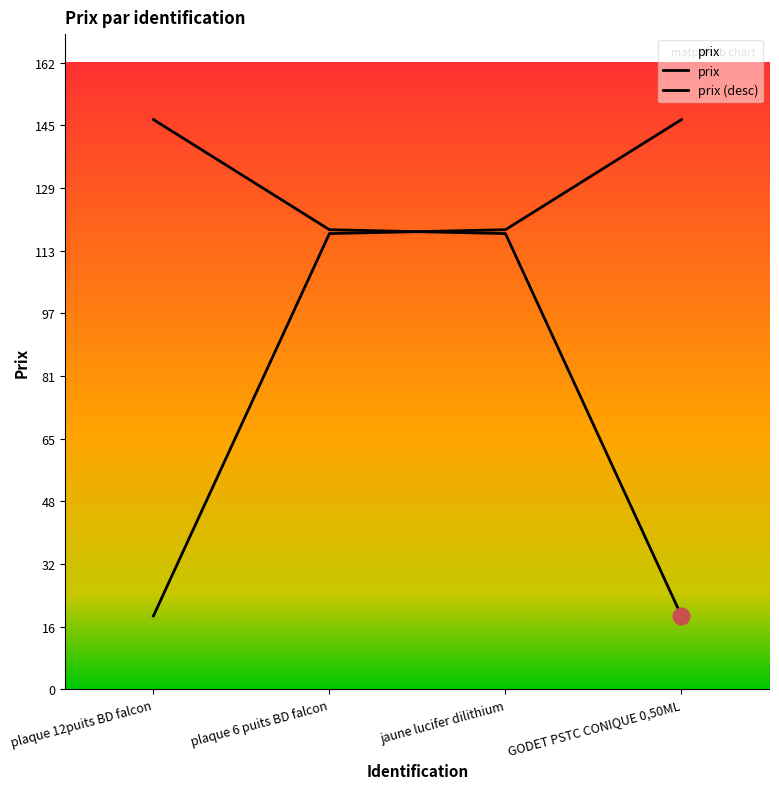

Reading left to right, list all the values displayed in this chart.

146.9	118.5	117.5	18.9